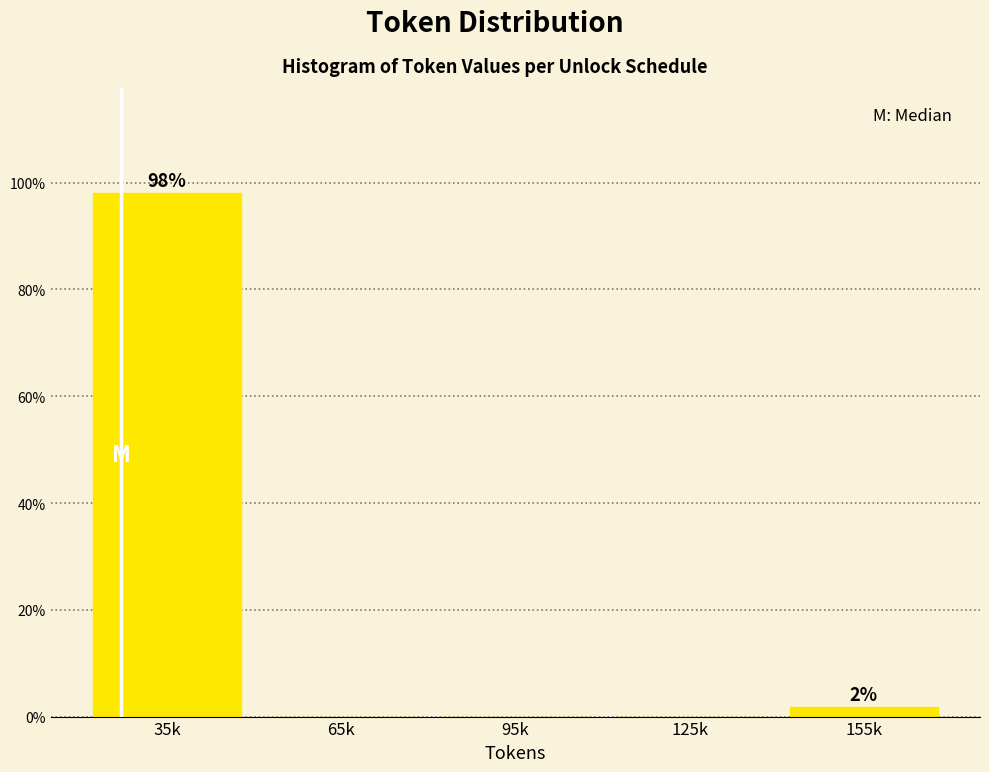

Reading left to right, list all the values displayed in this chart.

35k=98.1	65k=0.0	95k=0.0	125k=0.0	155k=1.9